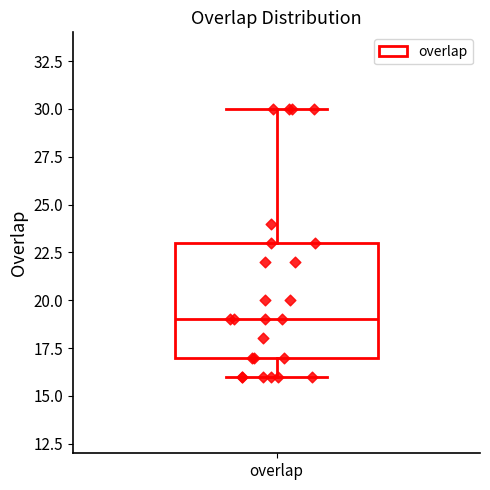

Transcribe this box plot: give where the median line is, the range the box spans, and where the two whiskers end, as read against the y-axis. The values are not printed on the chart, so give them approximately, as read against the axis.

median 19, box 17 to 23, whiskers 16 to 30